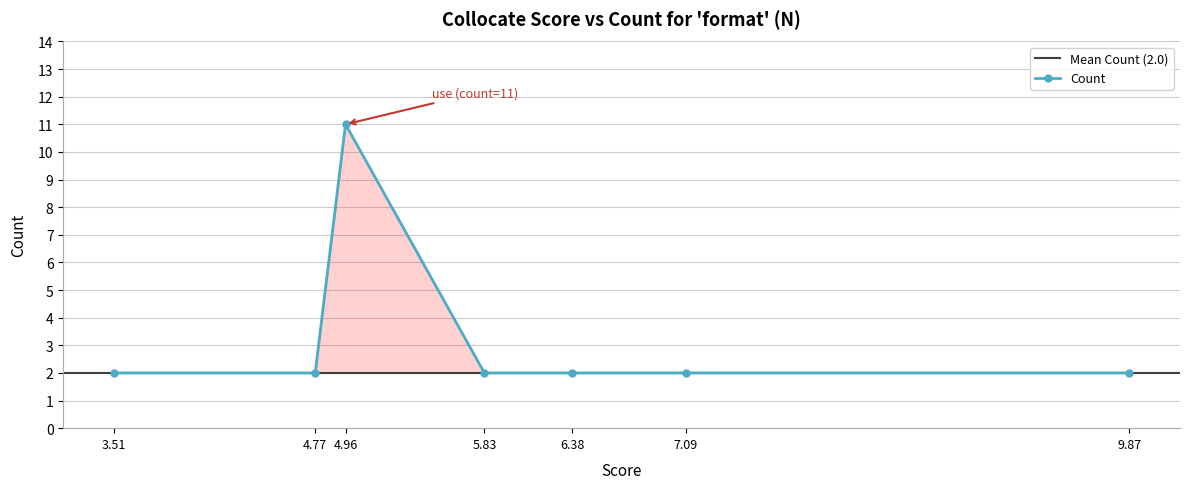

True or false: Count has a value of 2 at 6.38.

True